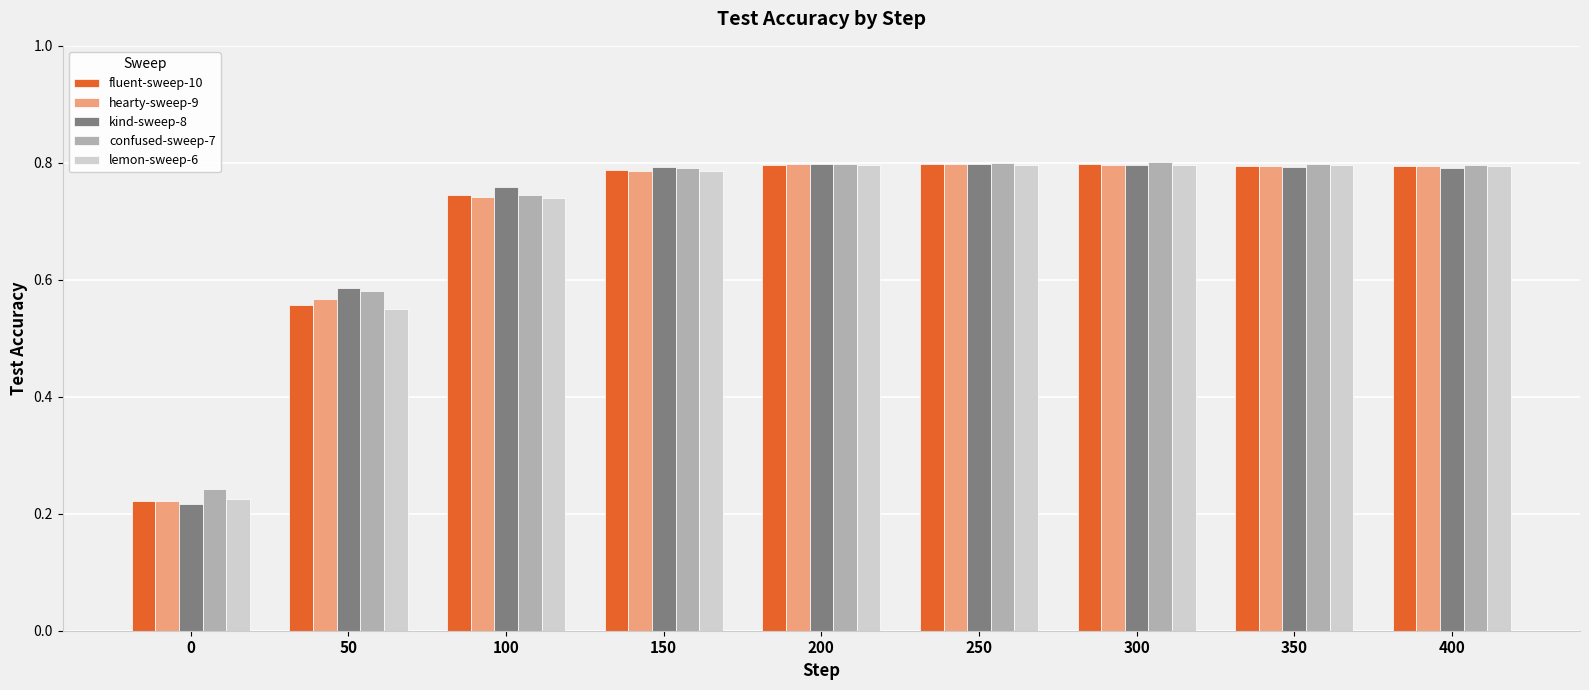

Count the fluent-sweep-10 values in the range 0 to 1.

9